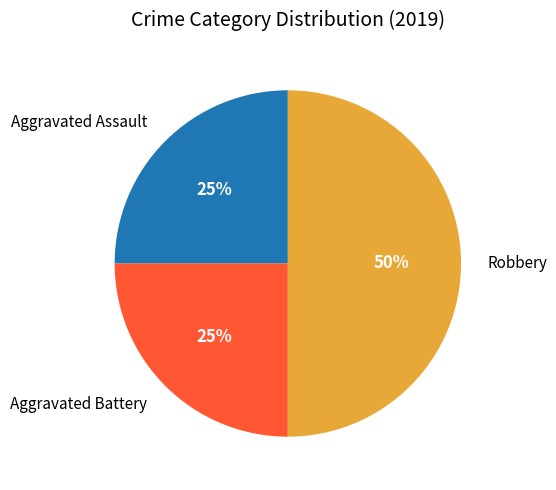

To the nearest percent, what is the combined percentage of Aggravated Assault and Aggravated Battery?

50%